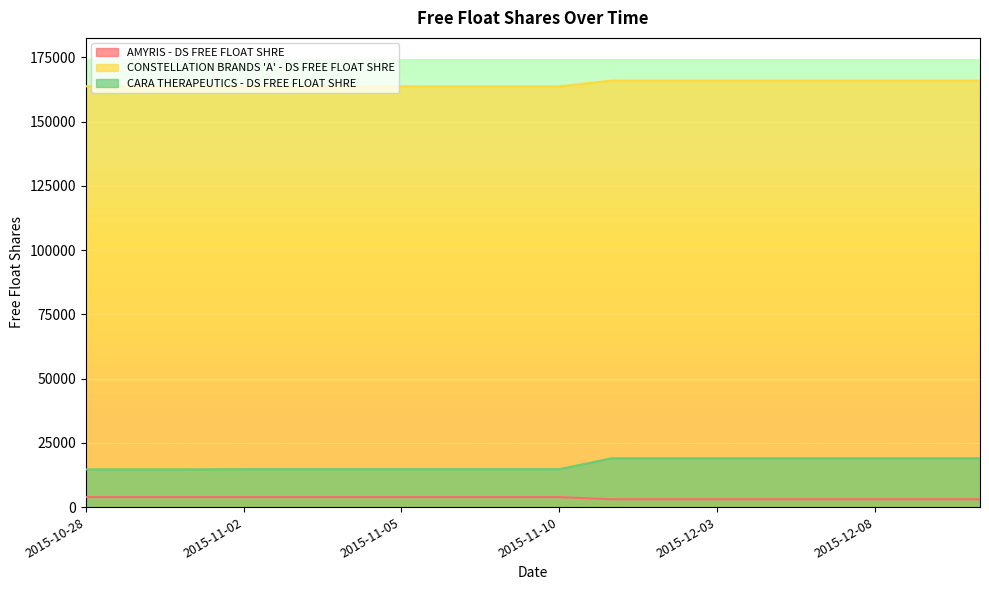

Rank the series by their maximum value, from highest to lowest.

CONSTELLATION BRANDS 'A' - DS FREE FLOAT SHRE, CARA THERAPEUTICS - DS FREE FLOAT SHRE, AMYRIS - DS FREE FLOAT SHRE